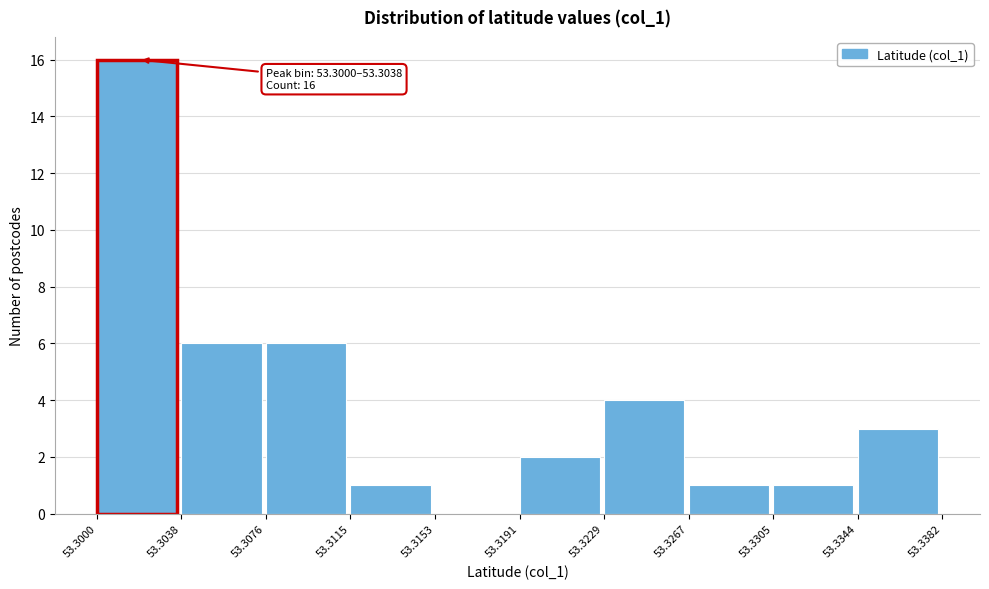

Over which range of the x-axis is the bar tallest?

53.3000 to 53.3038